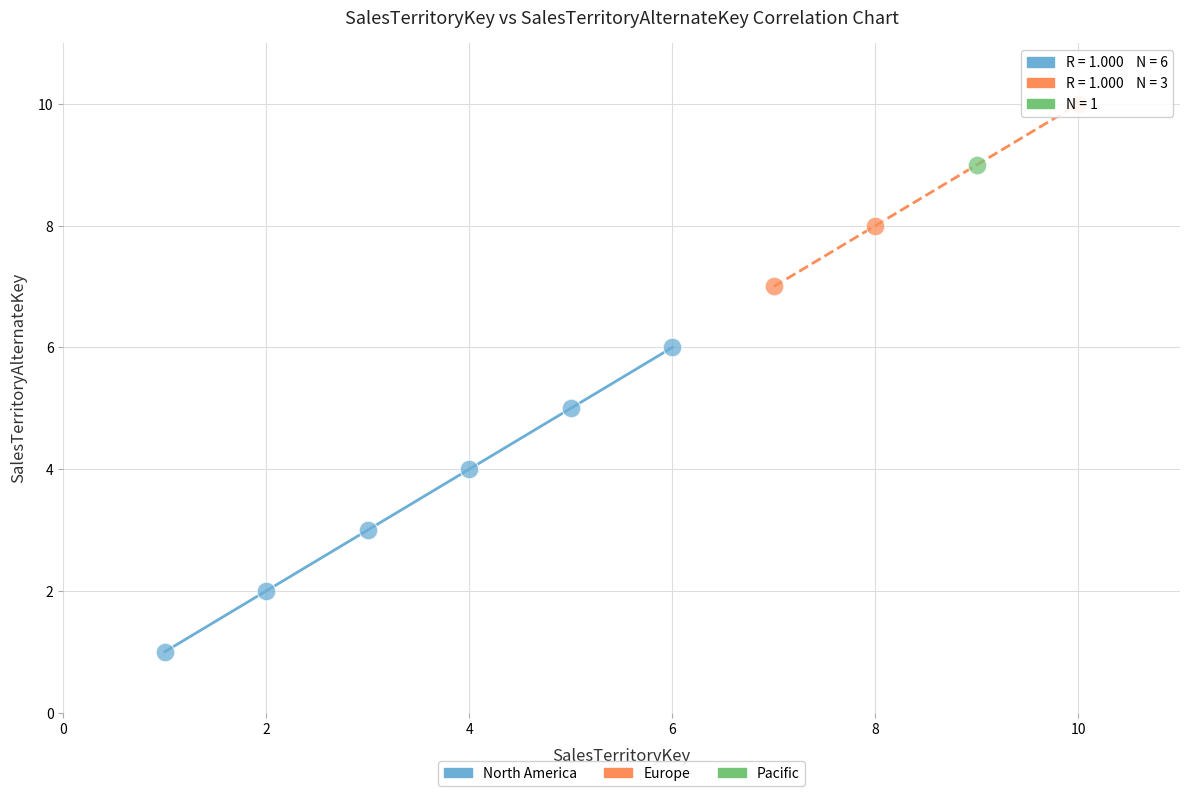

Which series contains the lowest Y value?

North America